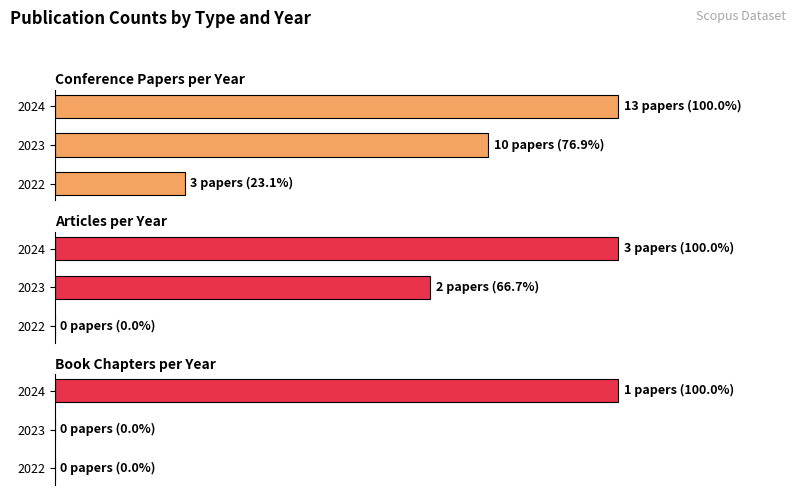

The 2023 series shows 7 at Conference paper. True or false?

False